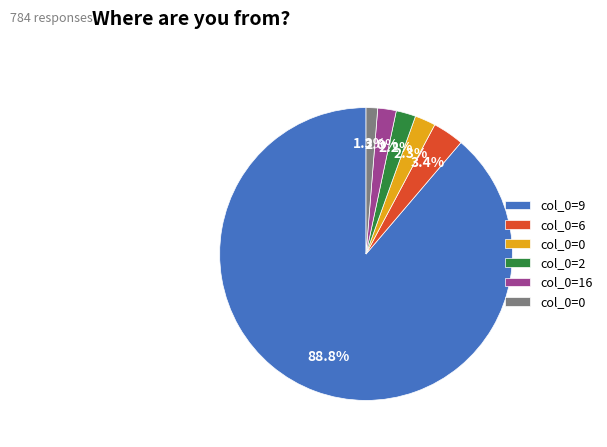

Does any single category account for the majority?

Yes